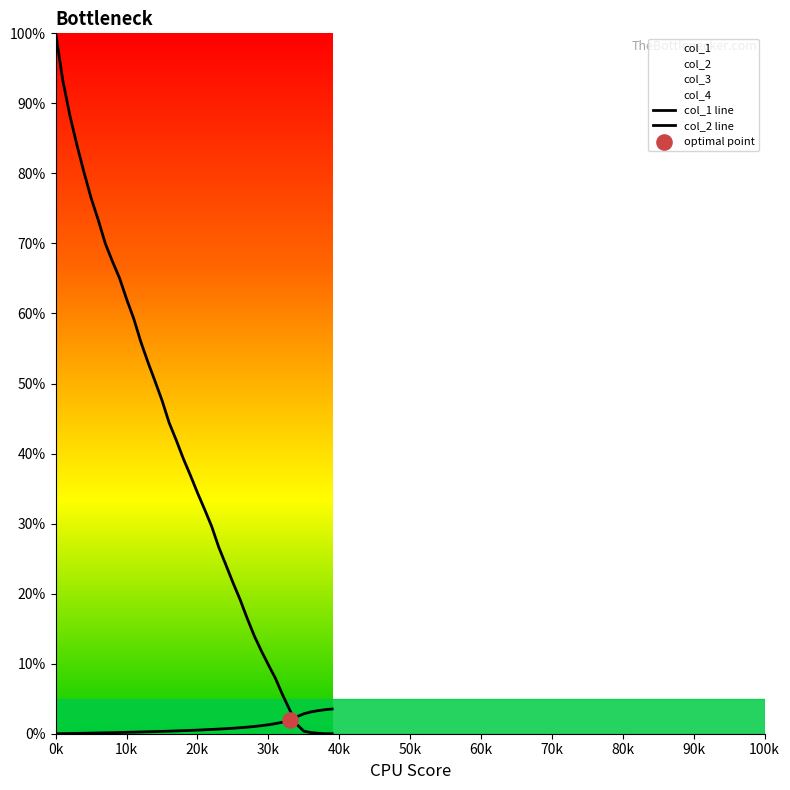

Which series has the largest total across all categories?

col_2